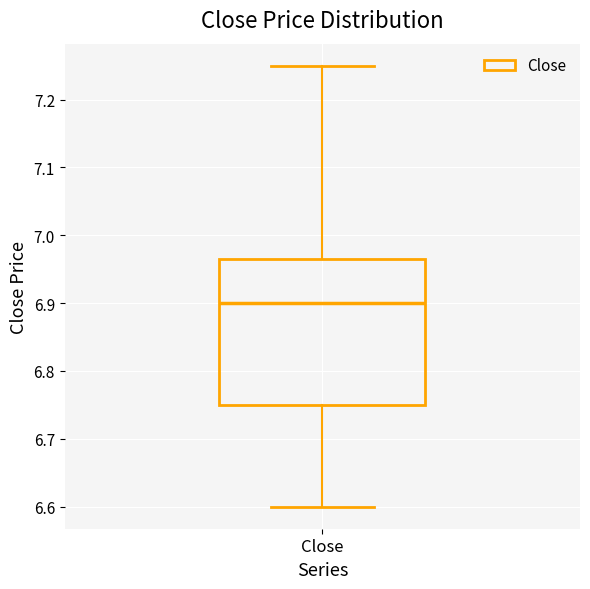

Where is the upper edge of the box for Close on the y-axis? The values are not printed on the chart, so give them approximately, as read against the axis.

6.97